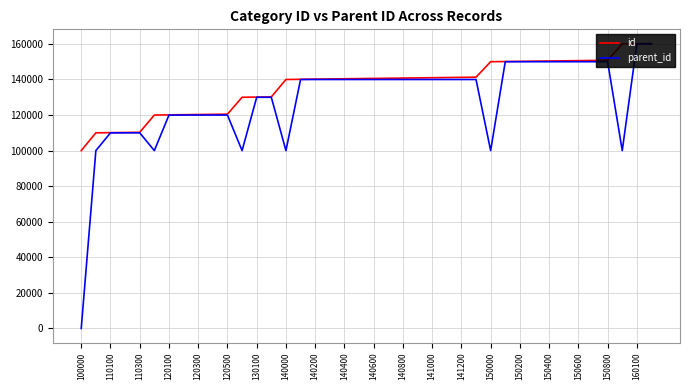

At how many categories does at least one series exceed 52635?

40